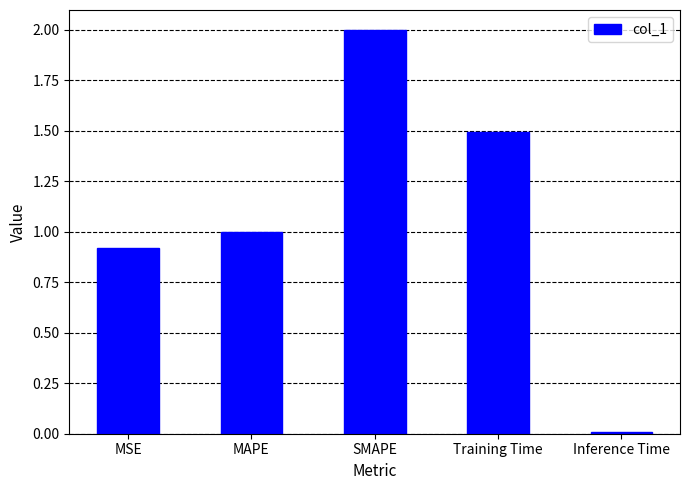

What is the average value?

1.1